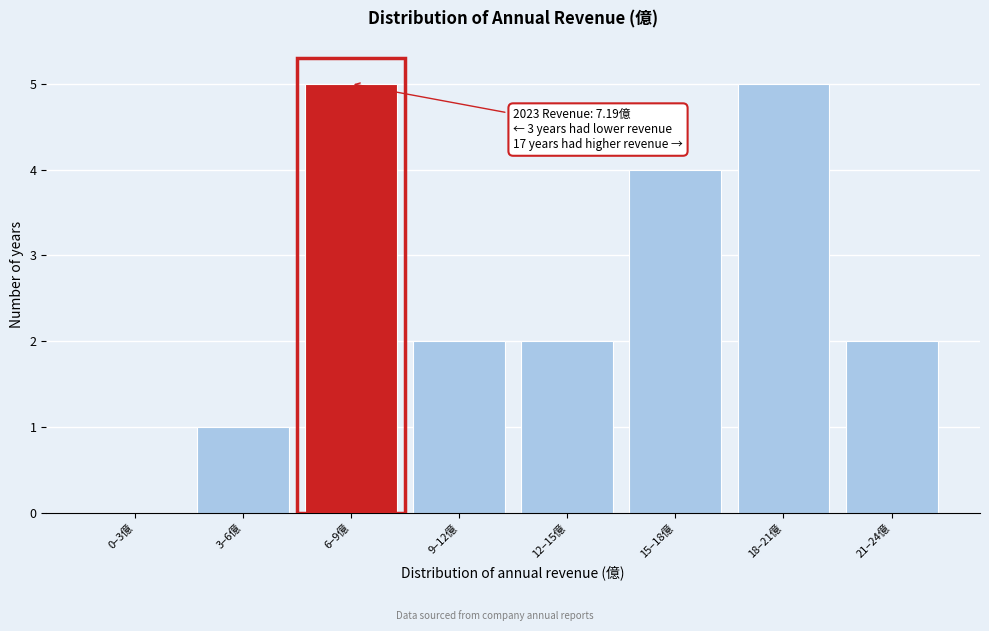

Reading left to right, list all the values displayed in this chart.

0–3億=0	3–6億=1	6–9億=5	9–12億=2	12–15億=2	15–18億=4	18–21億=5	21–24億=2